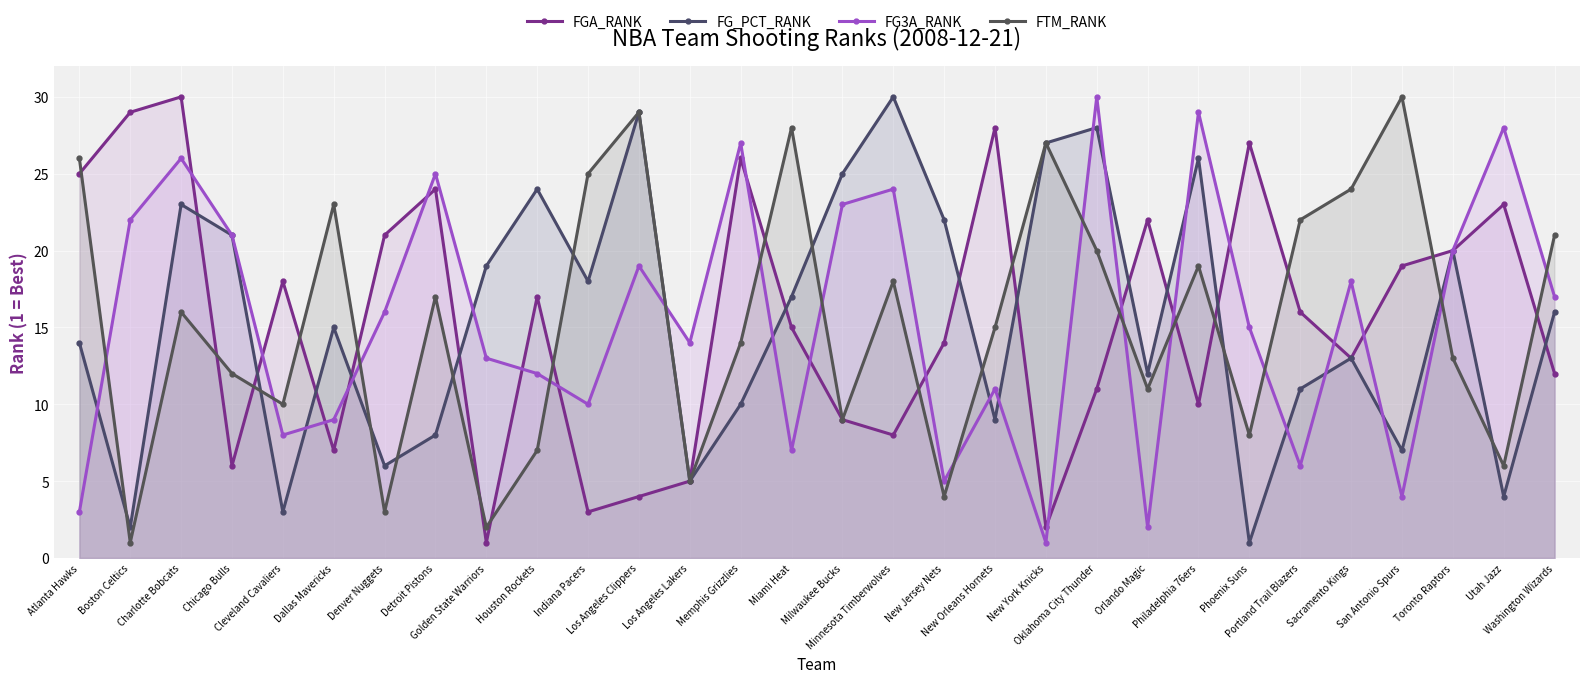

Reading right to left, list all the values displayed in this chart.

FGA_RANK: 12	23	20	19	13	16	27	10	22	11	2	28	14	8	9	15	26	5	4	3	17	1	24	21	7	18	6	30	29	25
FG_PCT_RANK: 16	4	20	7	13	11	1	26	12	28	27	9	22	30	25	17	10	5	29	18	24	19	8	6	15	3	21	23	2	14
FG3A_RANK: 17	28	20	4	18	6	15	29	2	30	1	11	5	24	23	7	27	14	19	10	12	13	25	16	9	8	21	26	22	3
FTM_RANK: 21	6	13	30	24	22	8	19	11	20	27	15	4	18	9	28	14	5	29	25	7	2	17	3	23	10	12	16	1	26